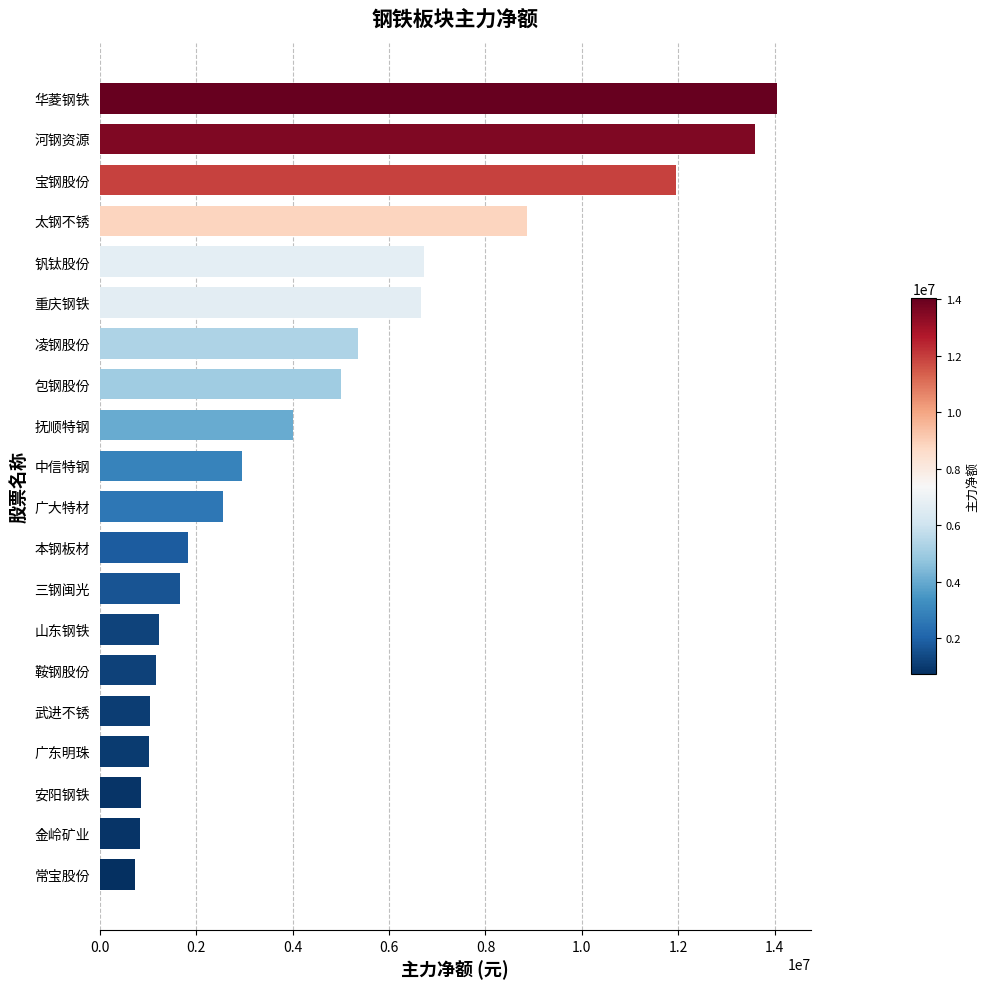

What is the average value?

4604338